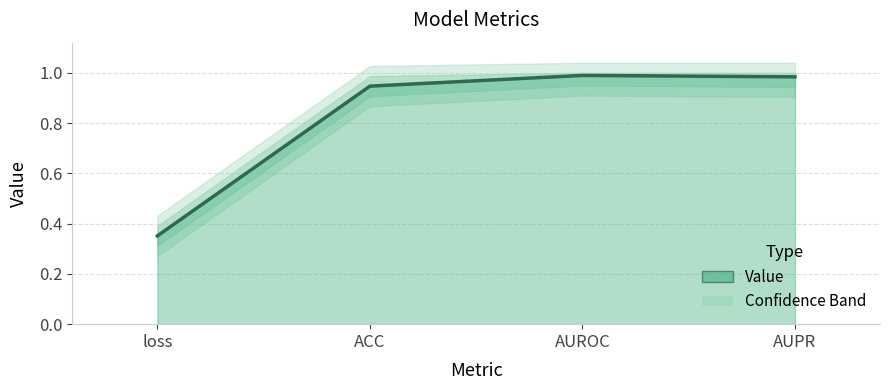

True or false: there are more than 2 points higher than both neighbors.

False